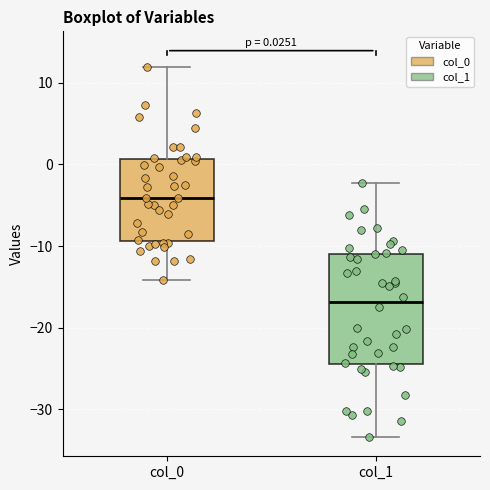

Comparing the boxes themselves (not the whiskers), which one is the tallest?

col_1